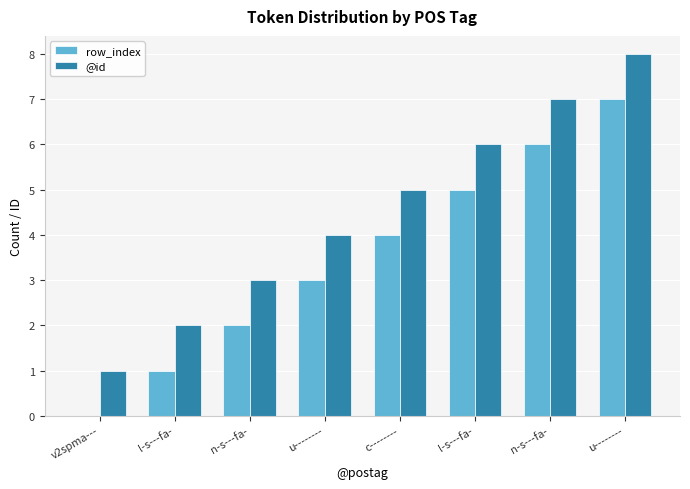

Count the number of categories in the chart.

8